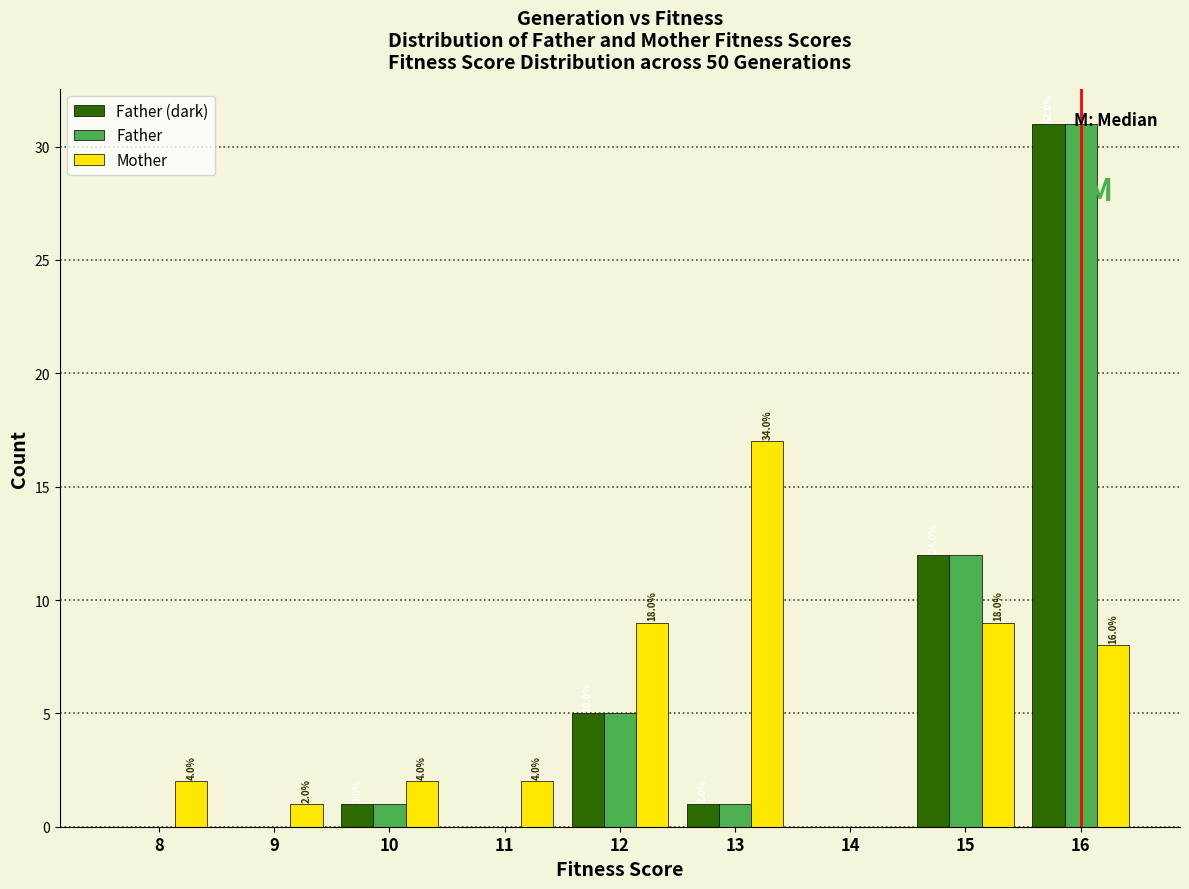

In the Father series, which range on the x-axis has the tallest bar?

15.5 to 16.5